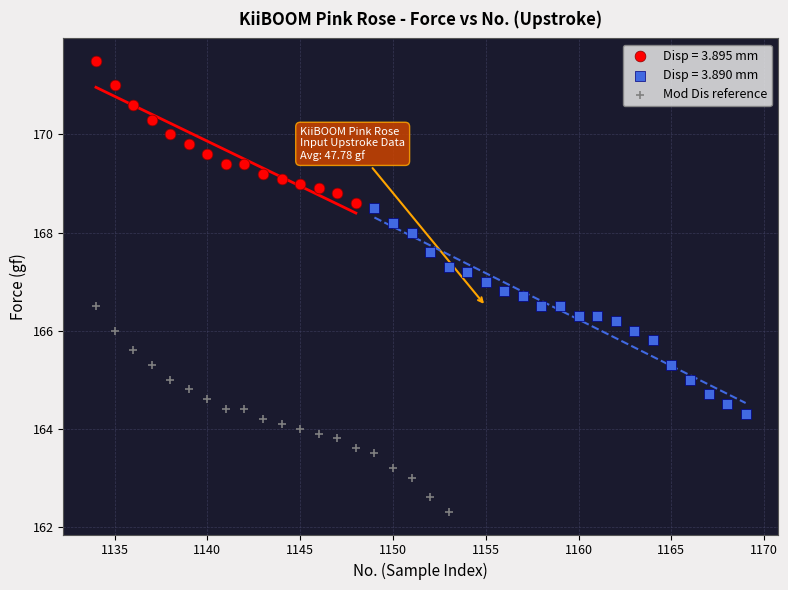

Which series reaches the maximum Y coordinate?

Disp = 3.895 mm